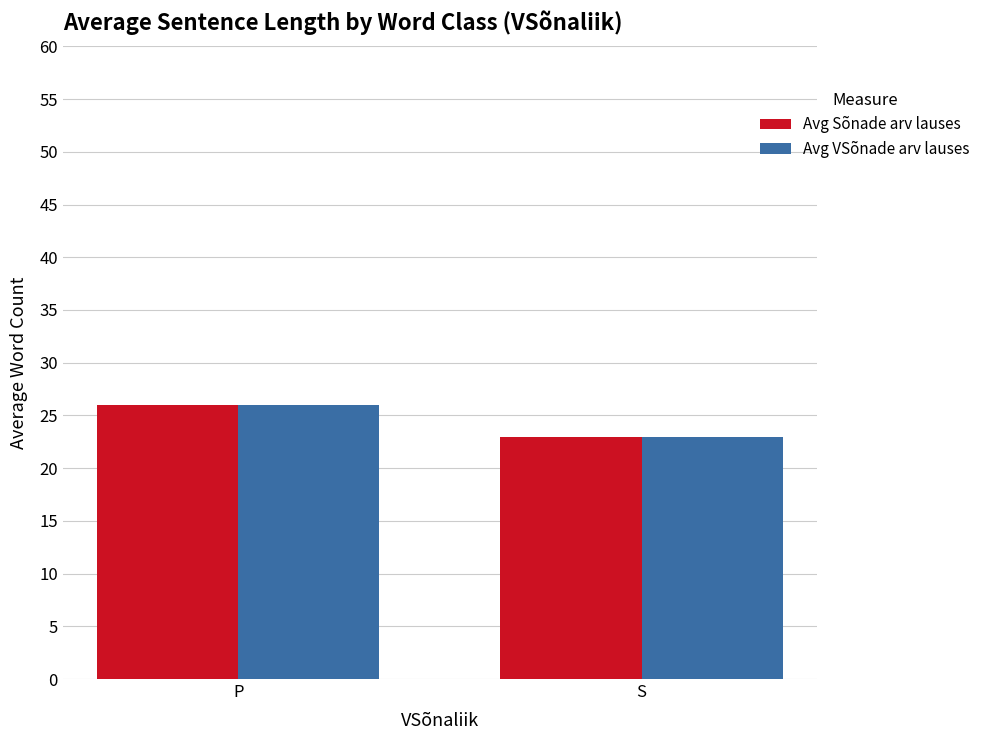

Reading left to right, list all the values displayed in this chart.

Avg Sõnade arv lauses: 26.0	22.9
Avg VSõnade arv lauses: 26.0	22.9